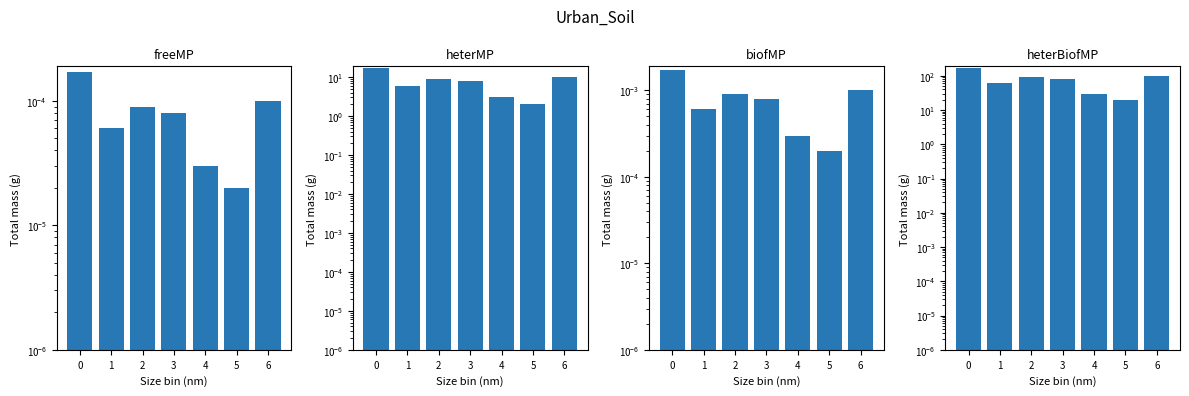

Reading left to right, what are all the values shown in this chart?

freeMP: 0.0	0.0	0.0	0.0	0.0	0.0	0.0
heterMP: 17.0	6.0	9.0	8.0	3.0	2.0	10.0
biofMP: 0.0	0.0	0.0	0.0	0.0	0.0	0.0
heterBiofMP: 170.0	60.0	90.0	80.0	30.0	20.0	100.0